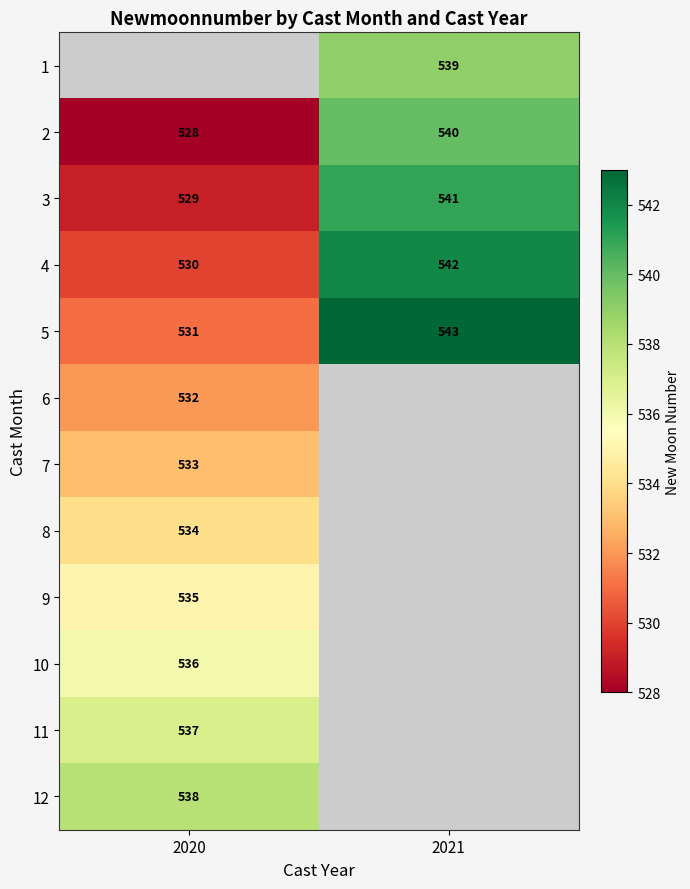

List the labels in order of 4 value, largest first.

2021, 2020